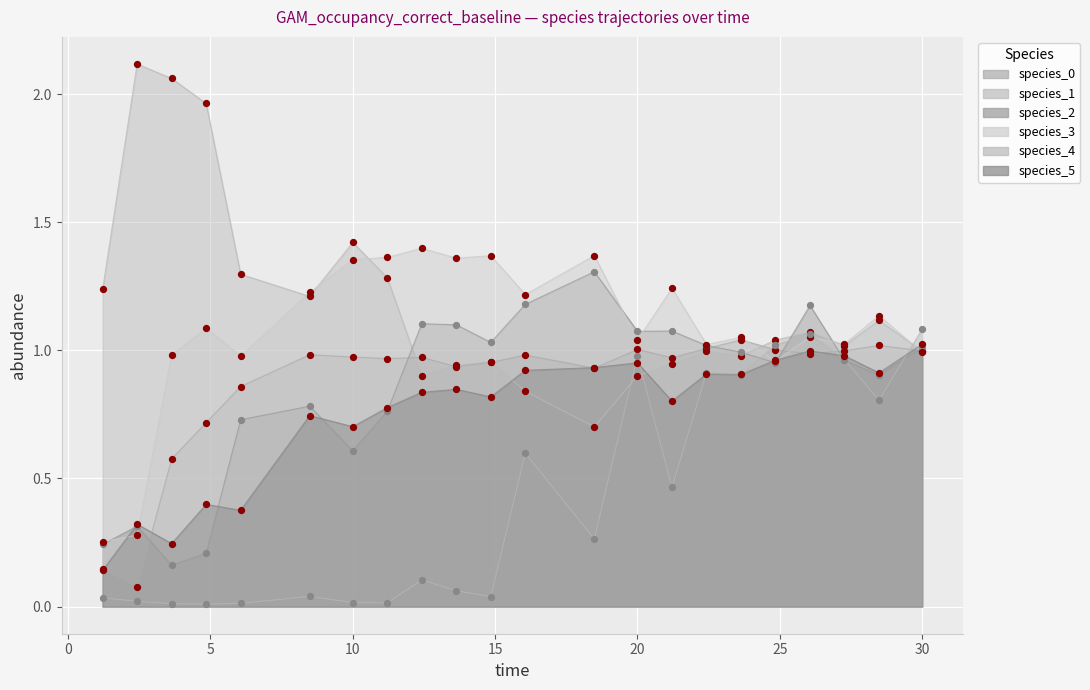

Is the value of species_2 at 16 greater than the value of species_3 at −5?

Yes